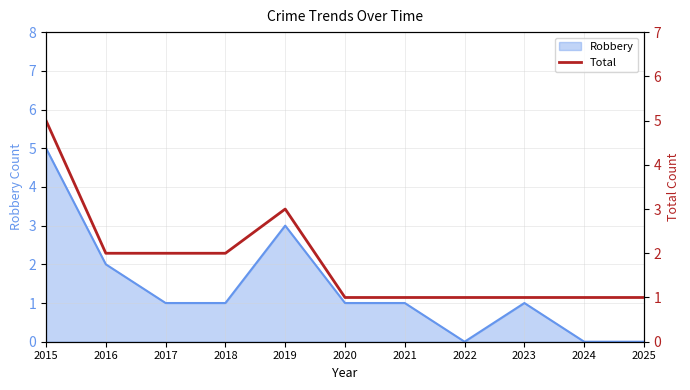

How many values are between 1 and 2?

9